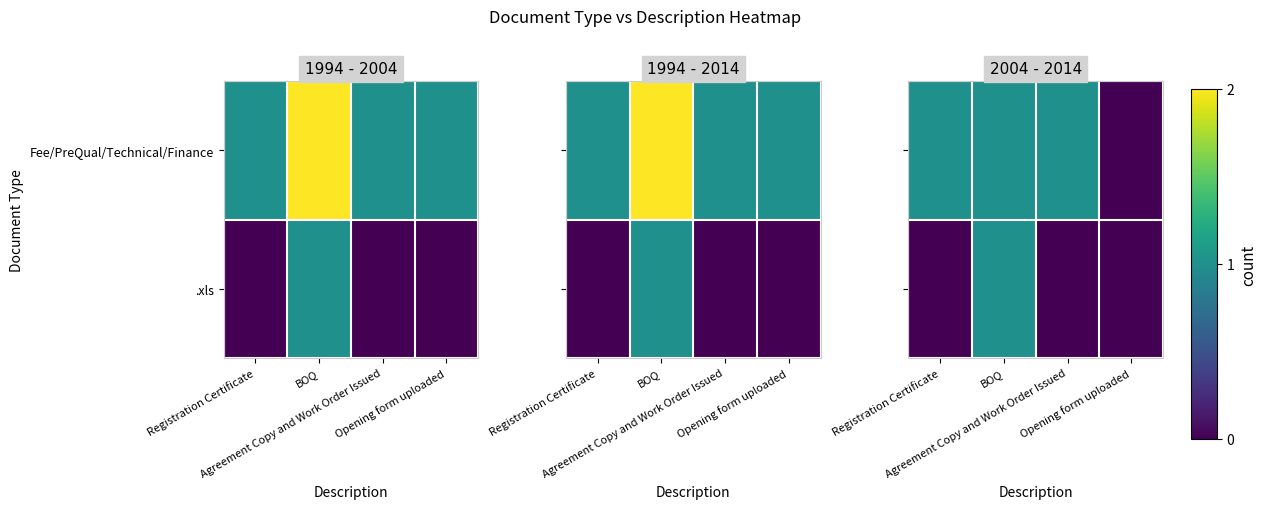

What is the difference between the maximum and minimum values in the row_0 series?

1